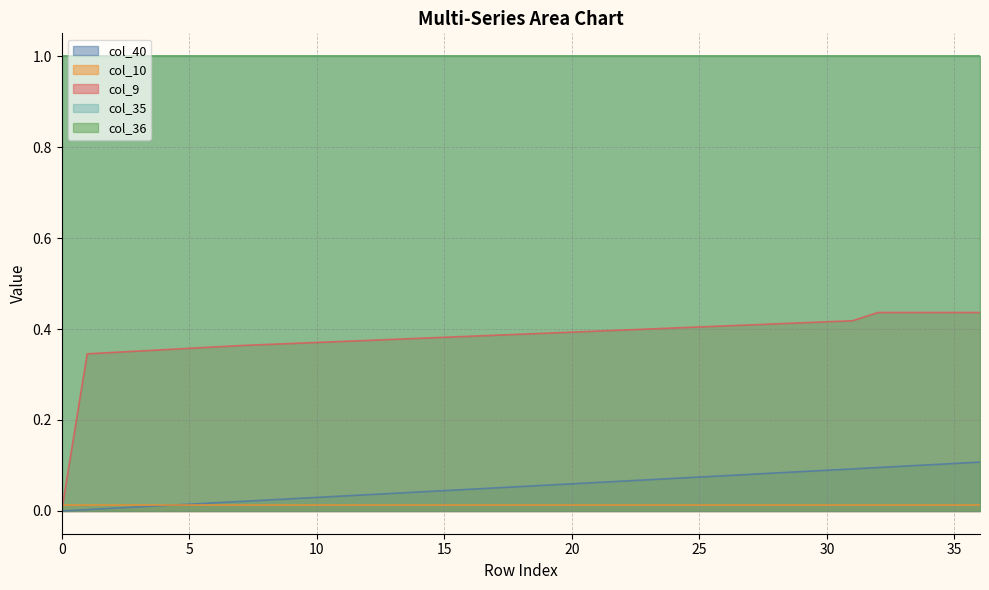

What is the total value across all series at 2?

2.4